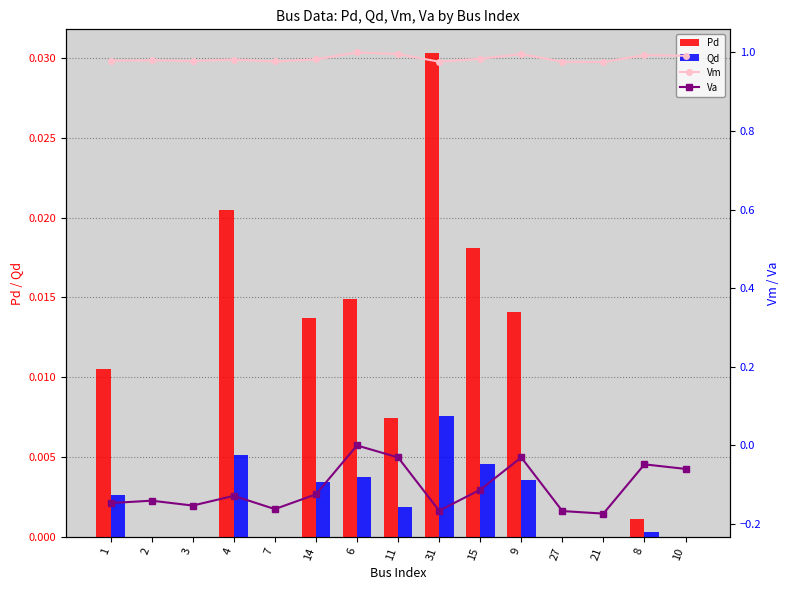

Reading left to right, extract all data points from this chart.

Pd: 0.0	0.0	0.0	0.0	0.0	0.0	0.0	0.0	0.0	0.0	0.0	0.0	0.0	0.0	0.0
Qd: 0.0	0.0	0.0	0.0	0.0	0.0	0.0	0.0	0.0	0.0	0.0	0.0	0.0	0.0	0.0
Vm: 1.0	1.0	1.0	1.0	1.0	1.0	1.0	1.0	1.0	1.0	1.0	1.0	1.0	1.0	1.0
Va: -0.1	-0.1	-0.2	-0.1	-0.2	-0.1	0.0	-0.0	-0.2	-0.1	-0.0	-0.2	-0.2	-0.0	-0.1